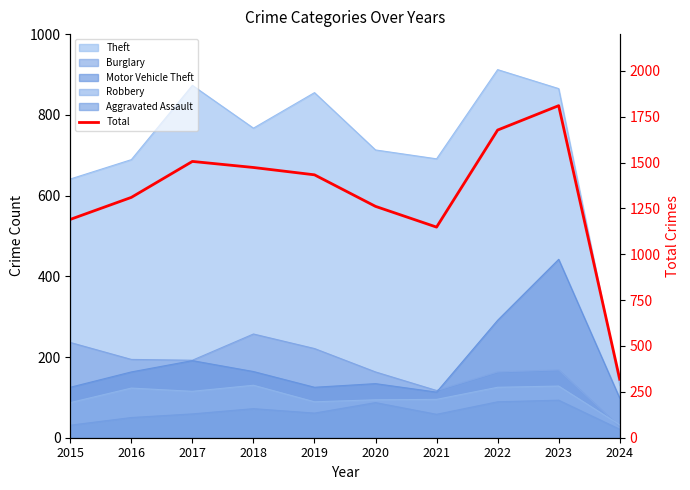

Which label corresponds to the smallest value in the chart?

2024